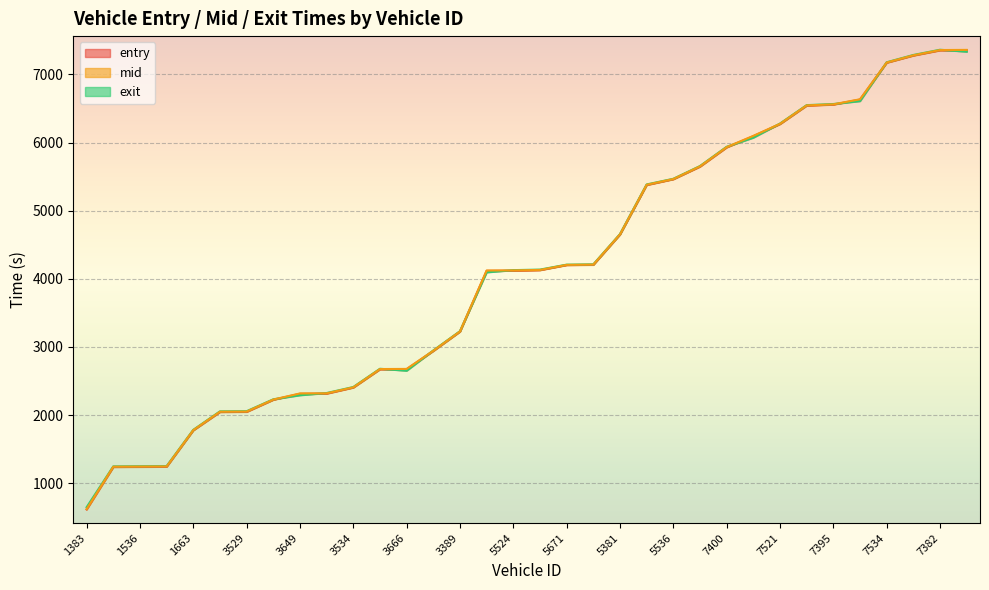

What is the average value of the entry series?

4119.6